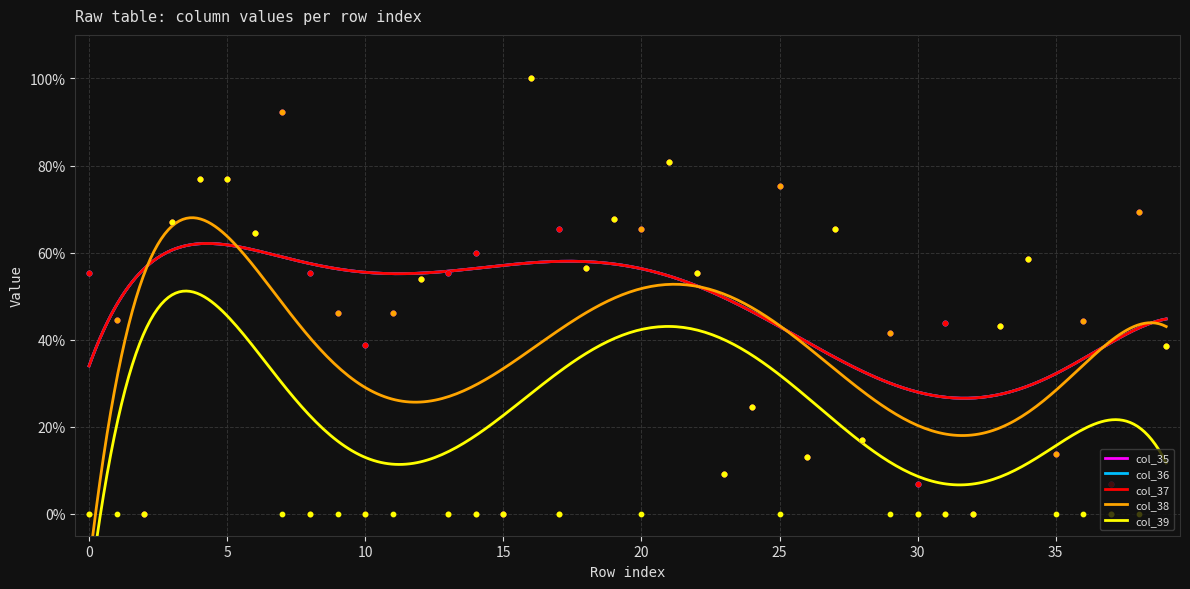

At which category is the sum across all series the highest?

16